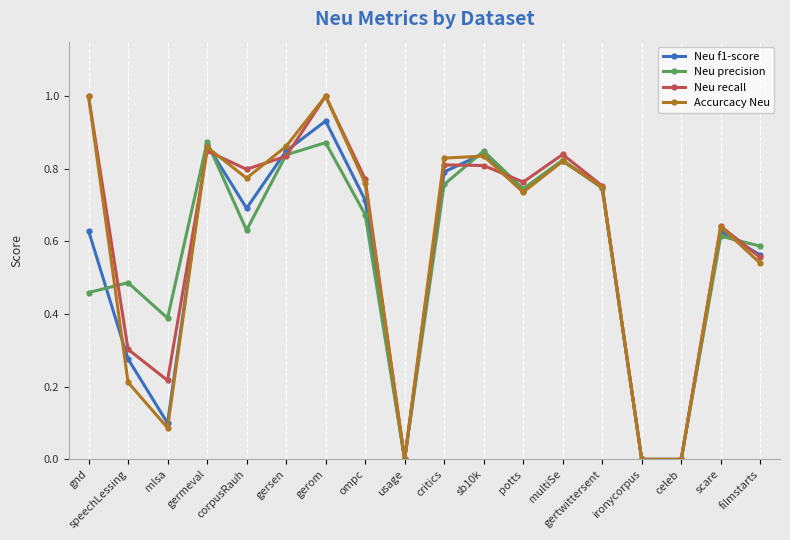

What is the total value across all series at corpusRauh?

2.9